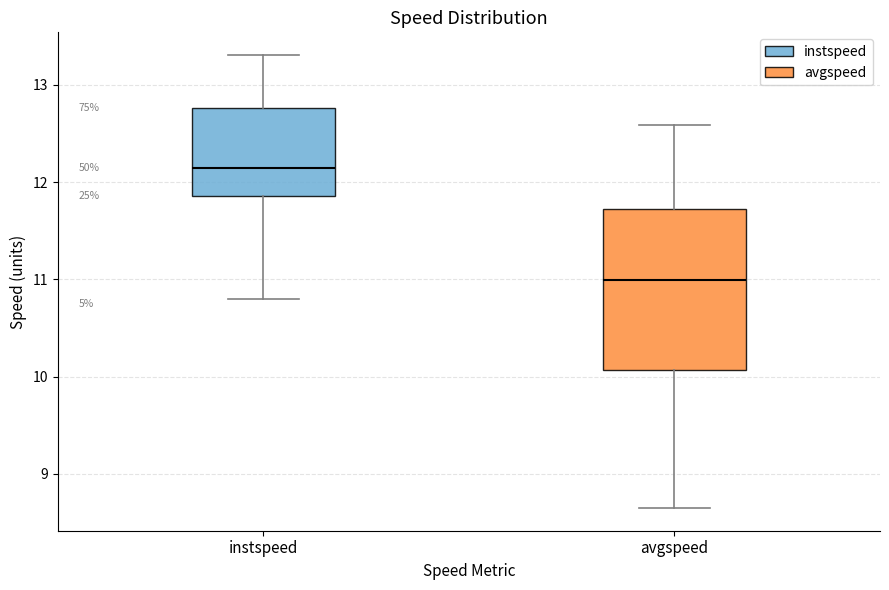

Which box is the tallest, from its lower edge to its upper edge?

avgspeed